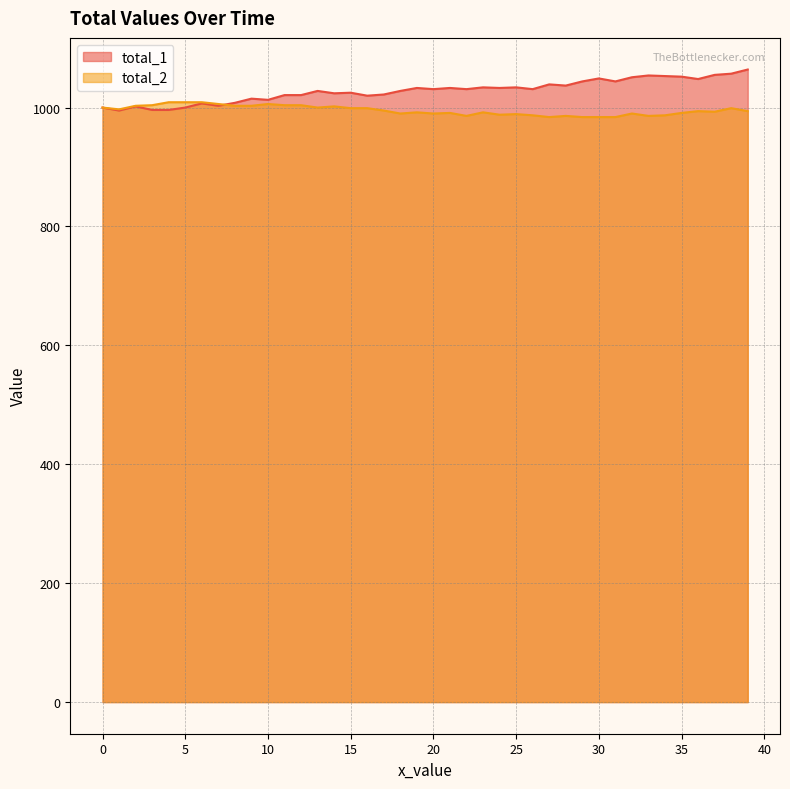

Where do total_1 and total_2 first cross each other?

7 and 8